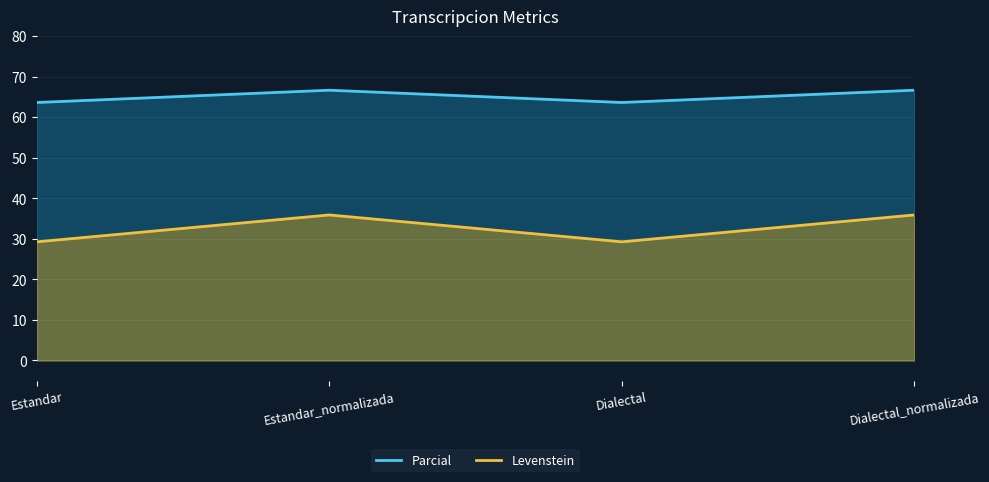

True or false: Parcial and Levenstein cross at least once.

False